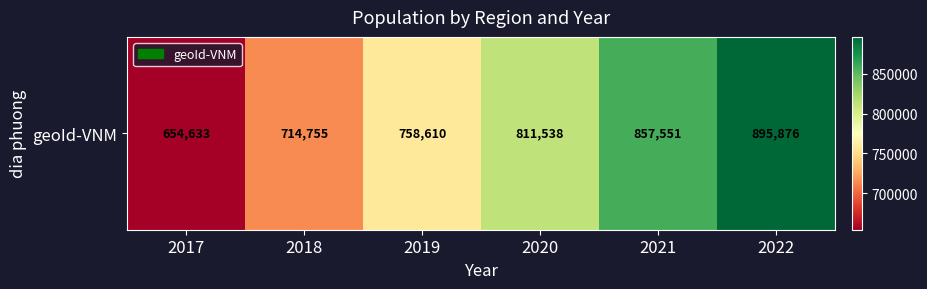

Reading right to left, extract all data points from this chart.

895876	857551	811538	758610	714755	654633